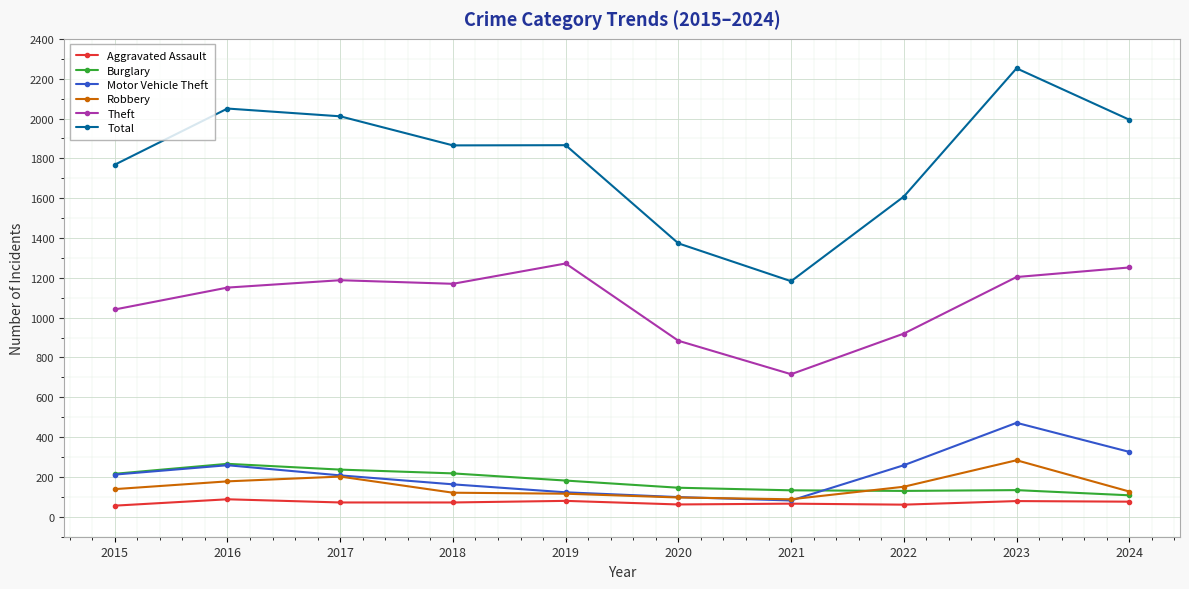

Where is the first local maximum for Robbery?

2017